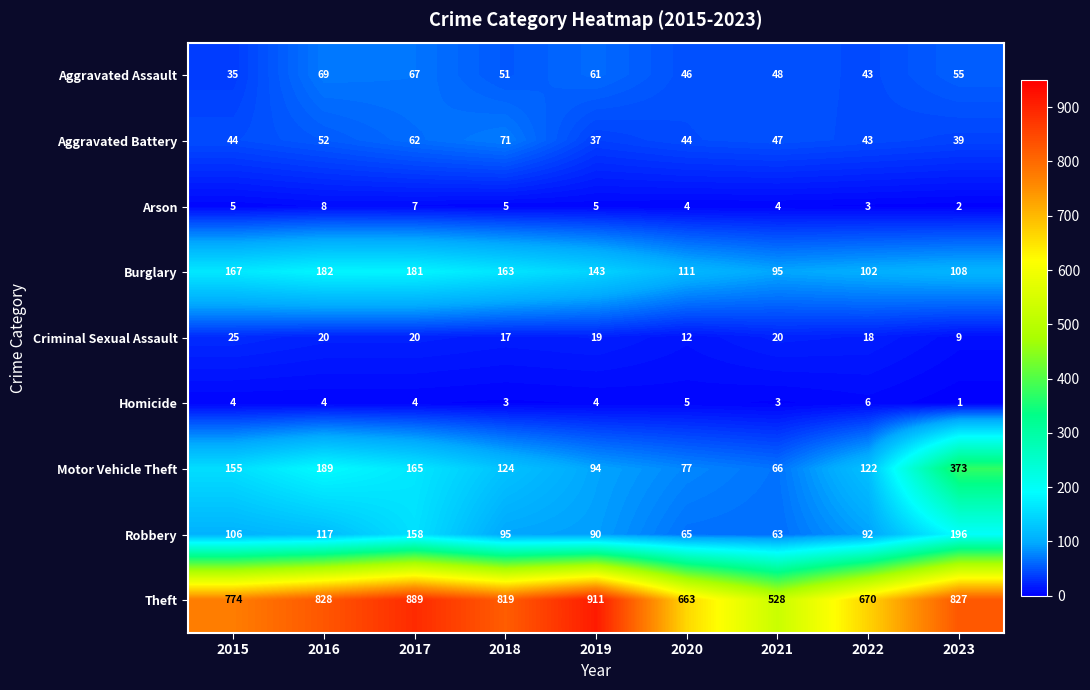

What is the difference between the second highest and second lowest values in the Robbery series?

93